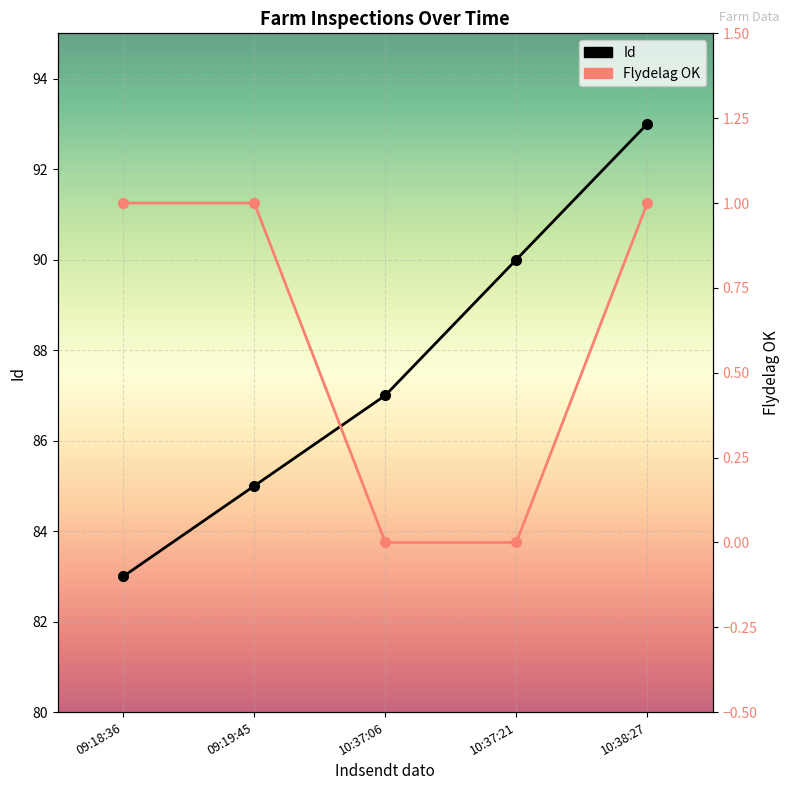

Which has a higher value, 09:19:45 or 10:37:21?

10:37:21